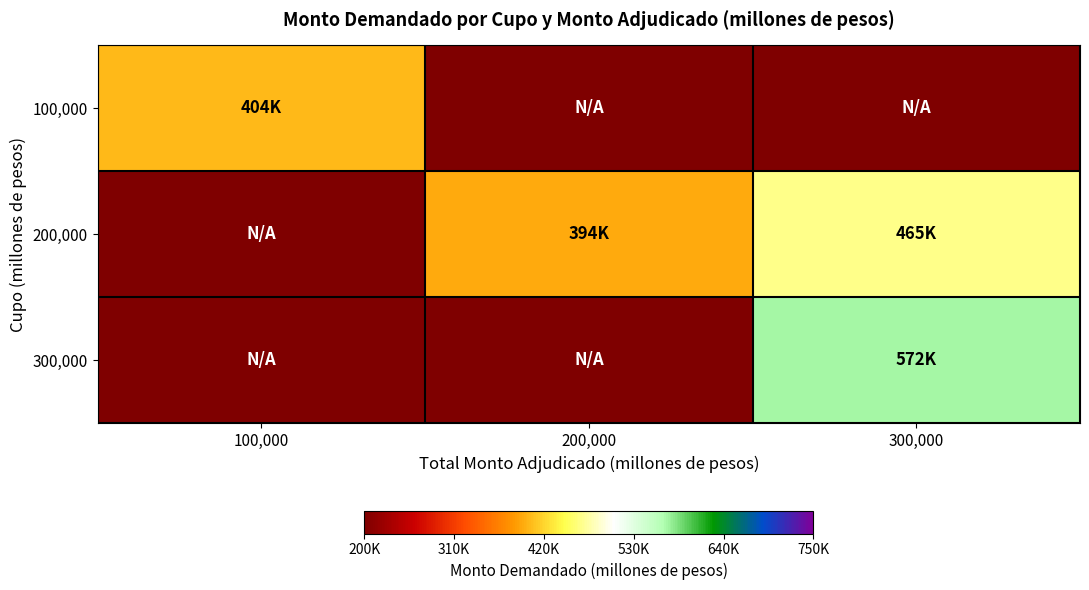

Reading right to left, transcribe all the data shown in this chart.

100,000: 300,000=0.0	200,000=0.0	100,000=404000.0
200,000: 300,000=465000.0	200,000=394312.5	100,000=0.0
300,000: 300,000=571500.0	200,000=0.0	100,000=0.0